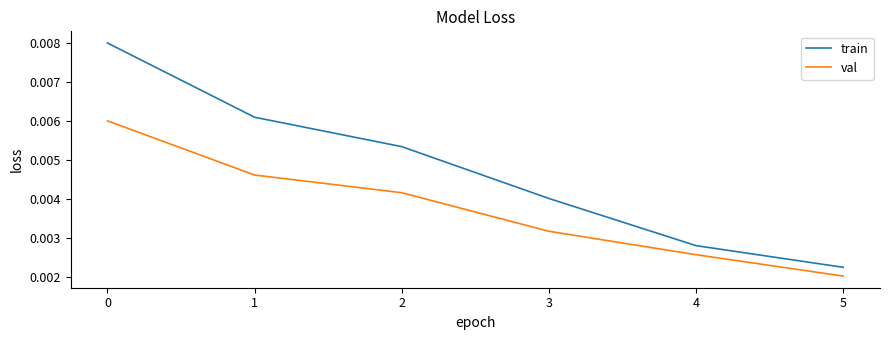

Where is val nearest to the value 0?

5